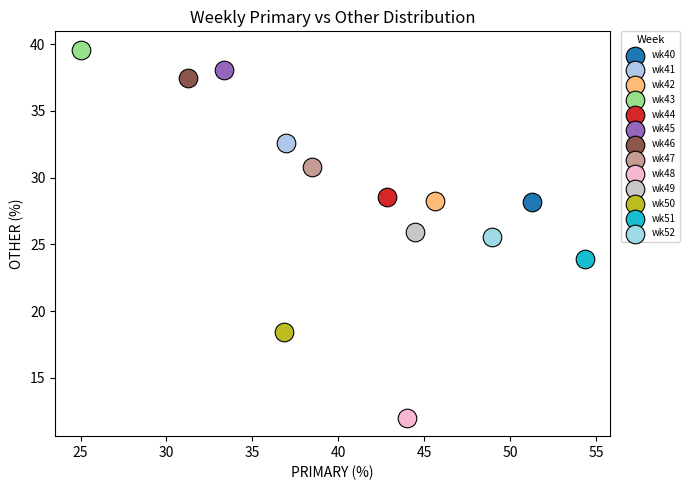

Which series contains the highest Y value?

wk43